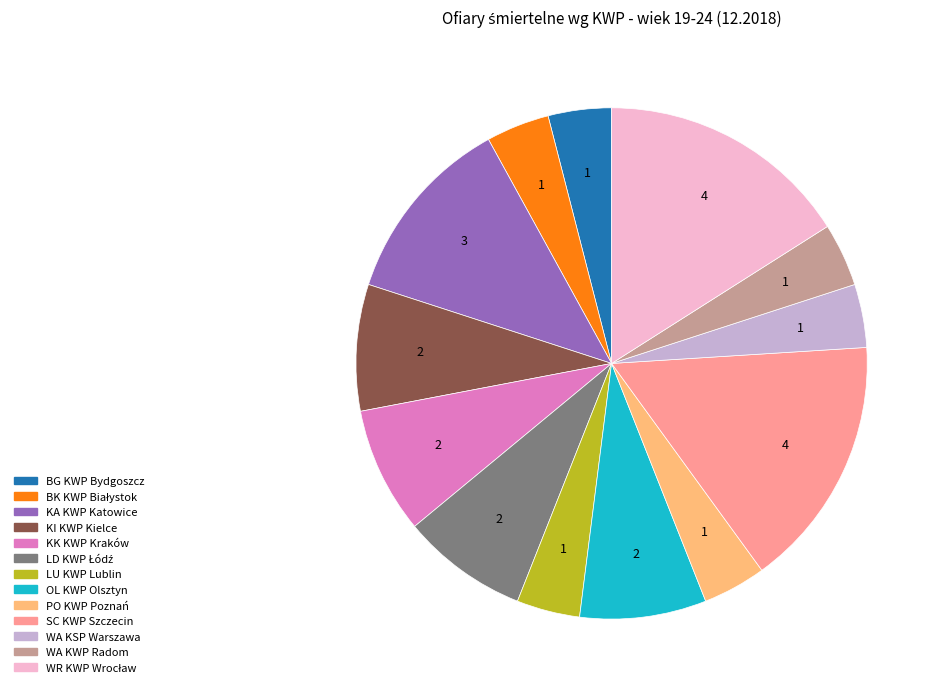

Does any single category account for the majority?

No